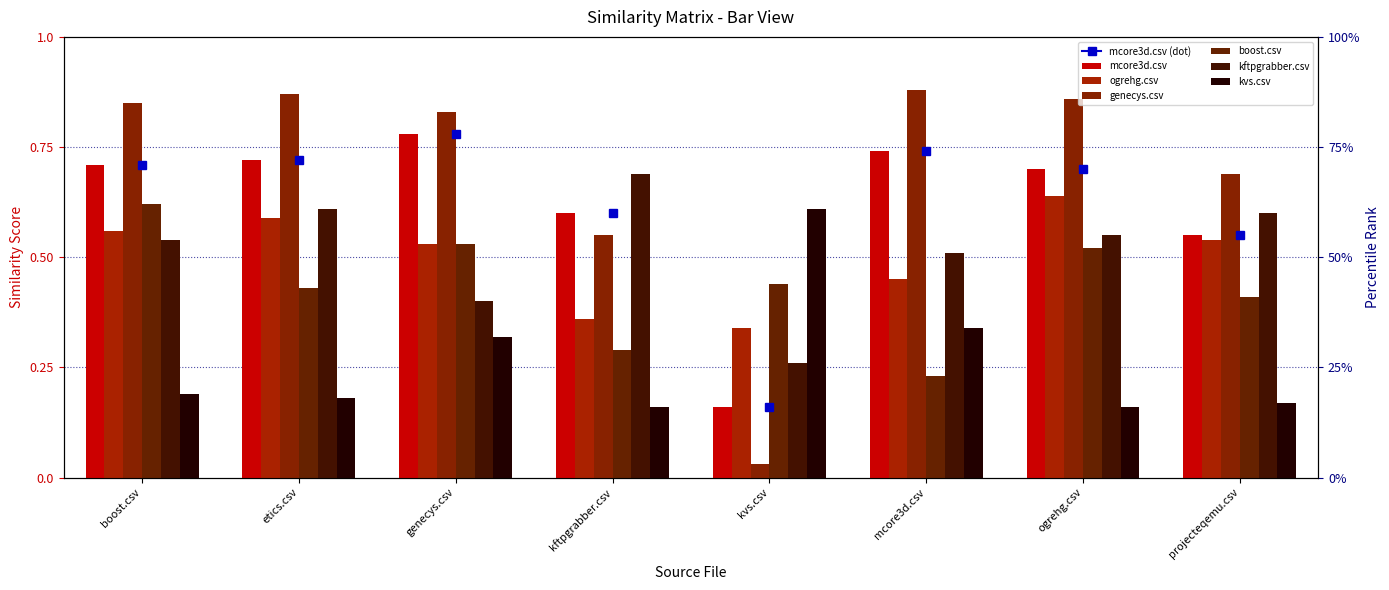

Reading left to right, extract all data points from this chart.

mcore3d.csv: 0.7	0.7	0.8	0.6	0.2	0.7	0.7	0.6
ogrehg.csv: 0.6	0.6	0.5	0.4	0.3	0.5	0.6	0.5
genecys.csv: 0.8	0.9	0.8	0.6	0.0	0.9	0.9	0.7
boost.csv: 0.6	0.4	0.5	0.3	0.4	0.2	0.5	0.4
kftpgrabber.csv: 0.5	0.6	0.4	0.7	0.3	0.5	0.6	0.6
kvs.csv: 0.2	0.2	0.3	0.2	0.6	0.3	0.2	0.2